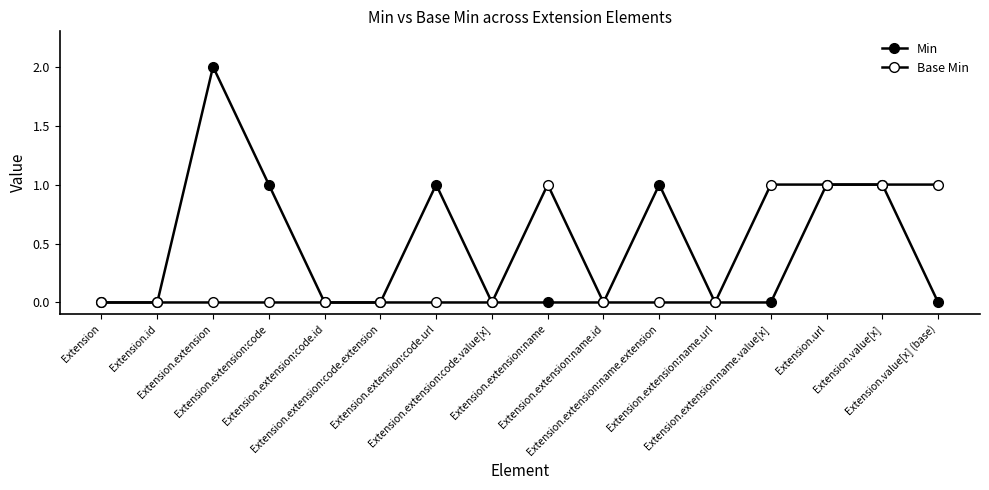

At which label does Base Min reach its peak?

Extension.extension:name